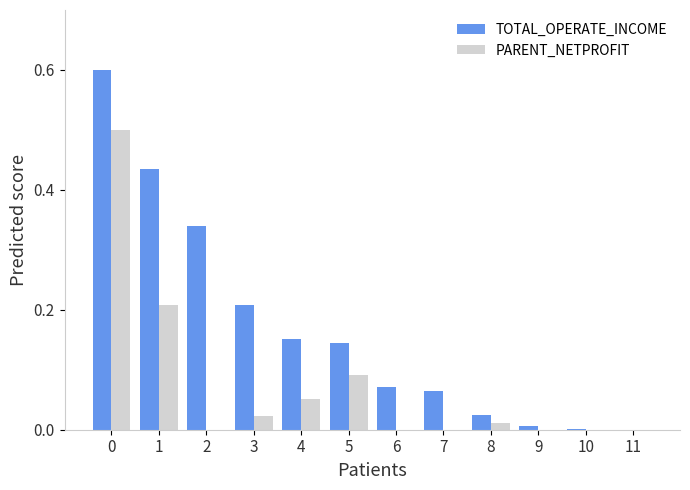

Which series has the largest total across all categories?

TOTAL_OPERATE_INCOME